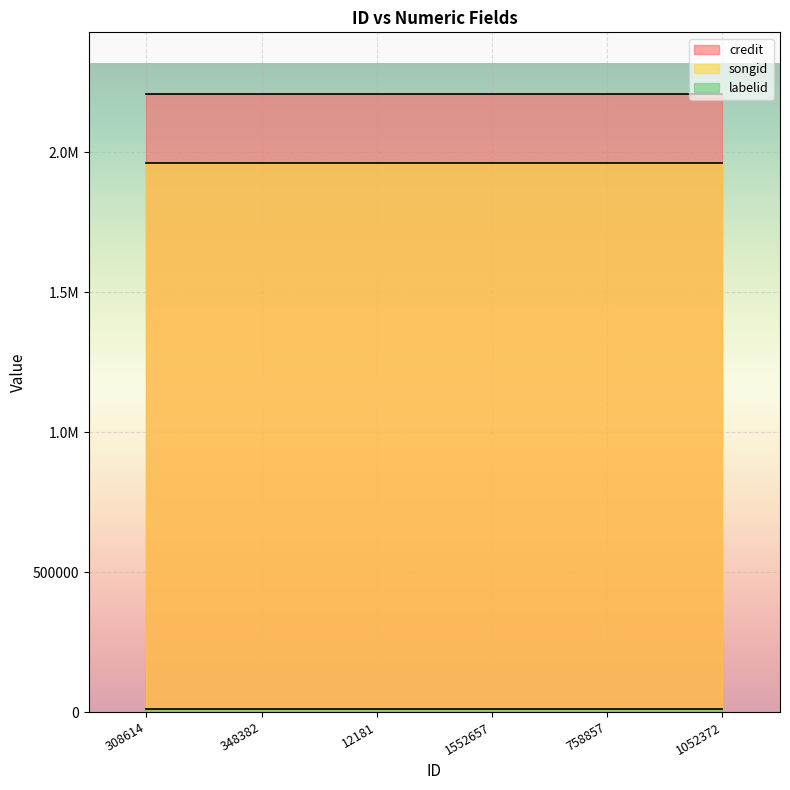

Is it true that labelid equals 6446 at 1552657?

False